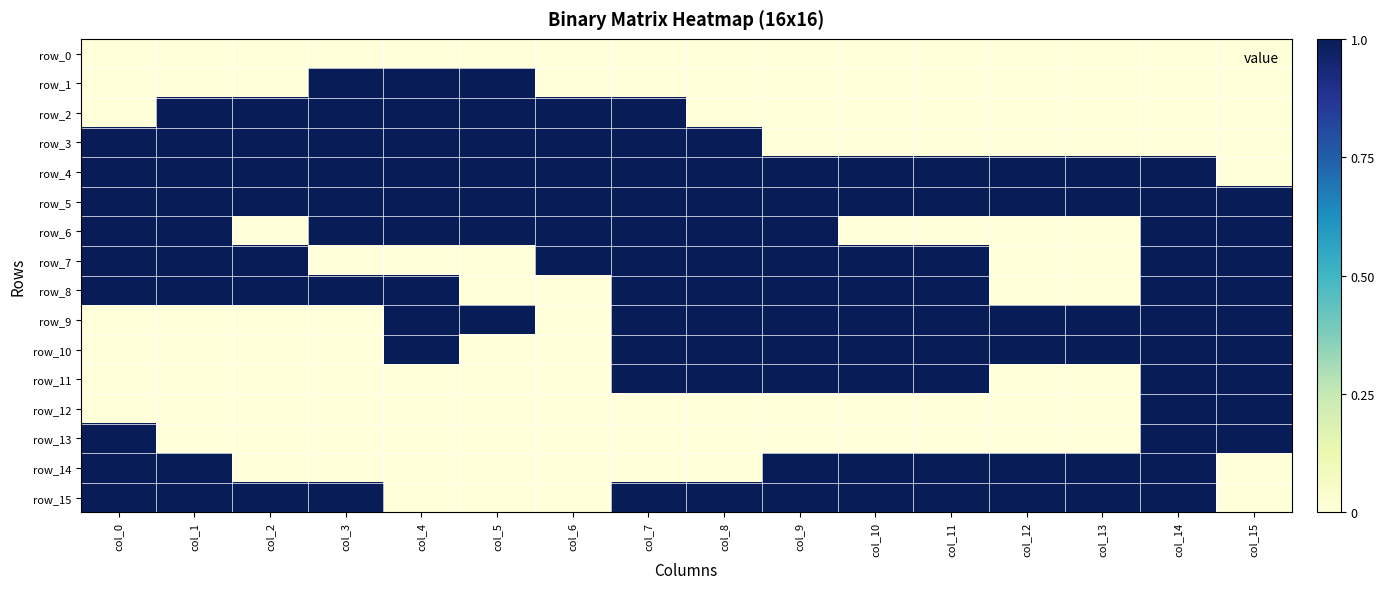

What is the difference between the row_1 values at col_11 and col_3?

1